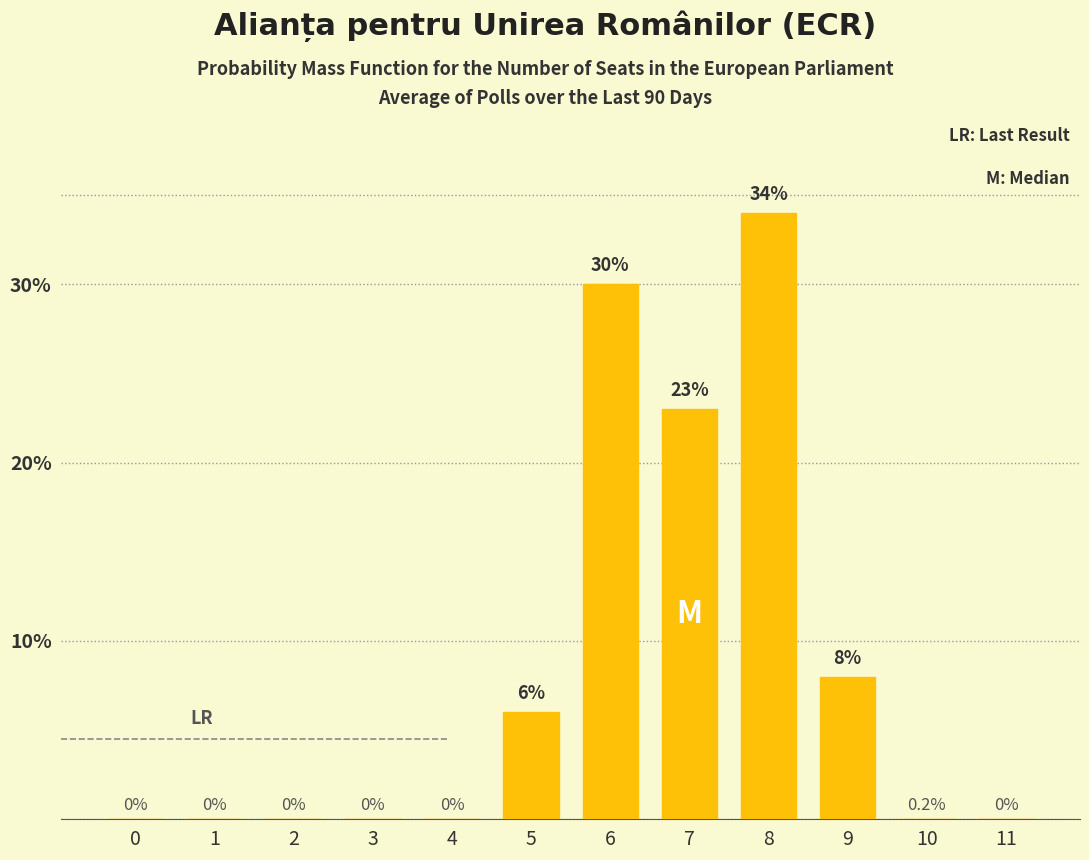

The chart shows a value of 34 at 8. True or false?

True